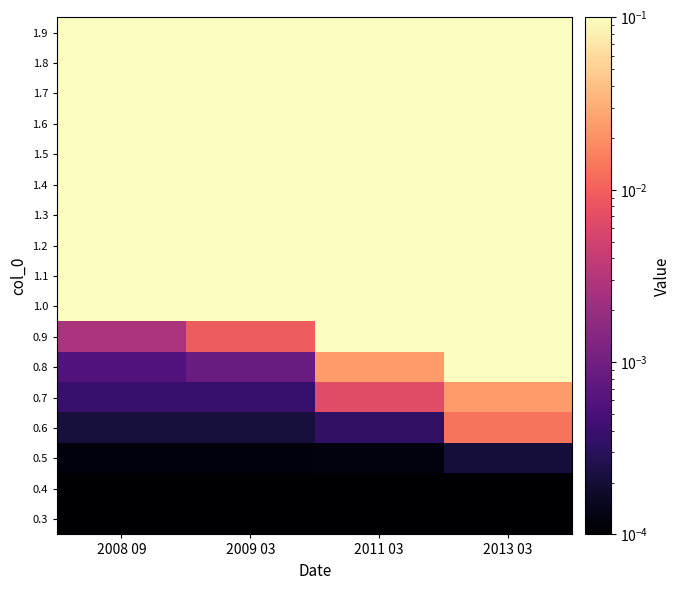

How many series are shown in this chart?

17